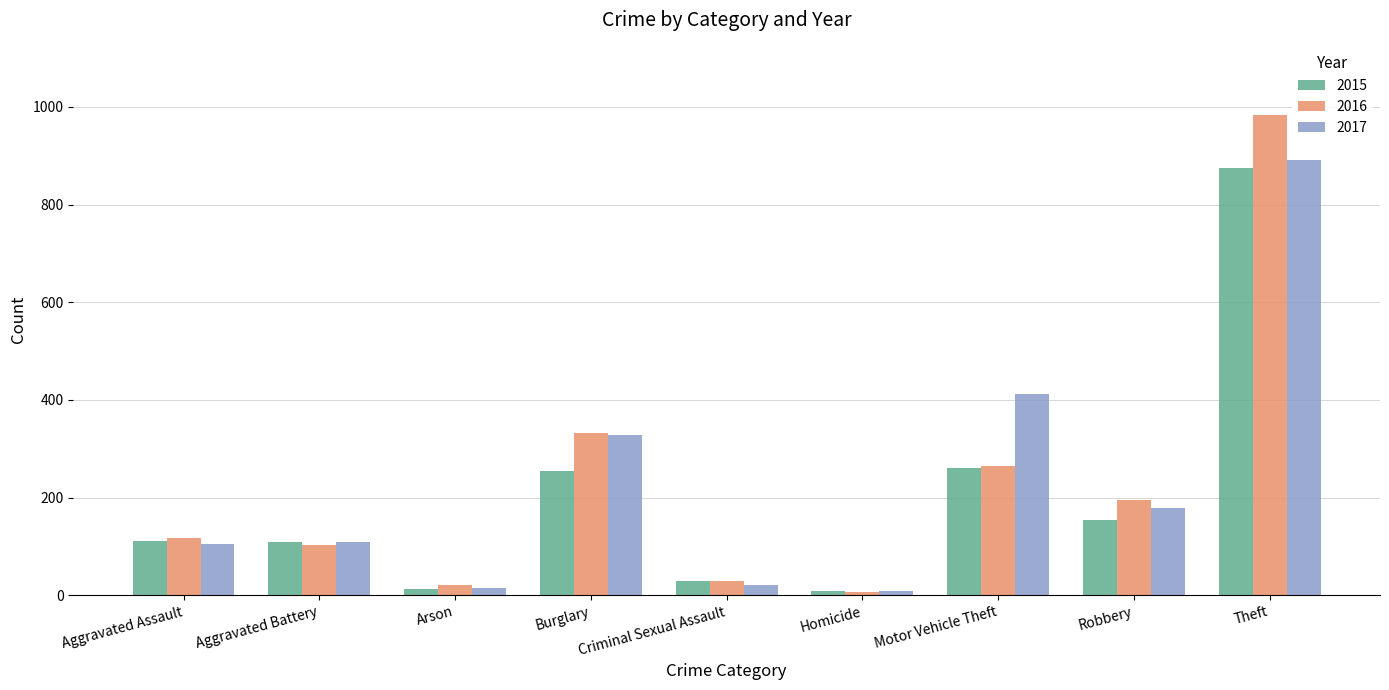

Which series has the widest spread of values?

2016